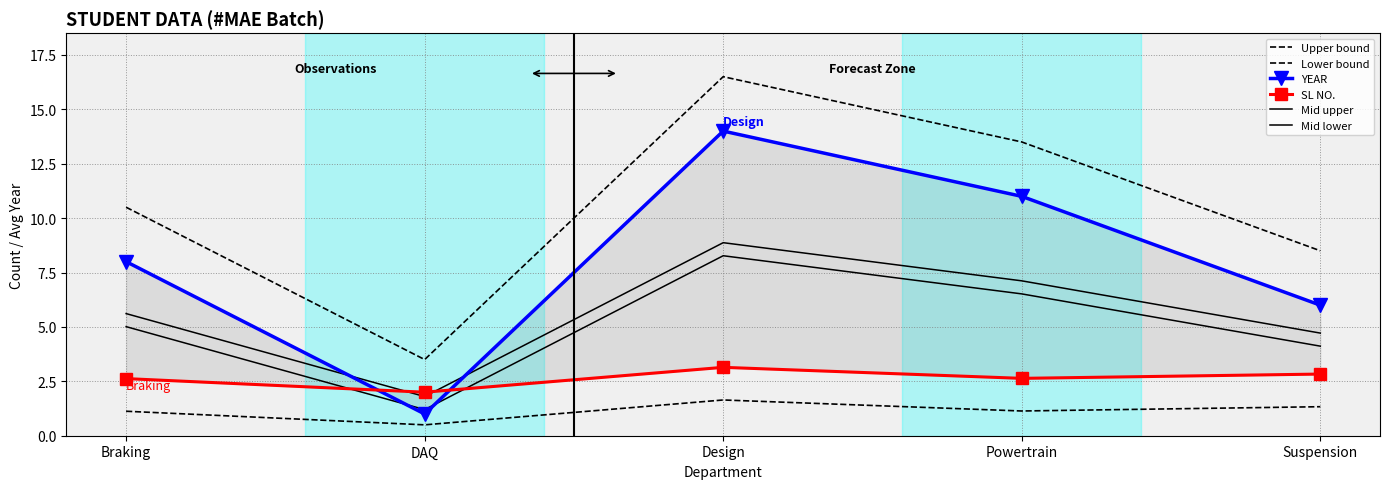

How many distinct data groups are displayed?

6